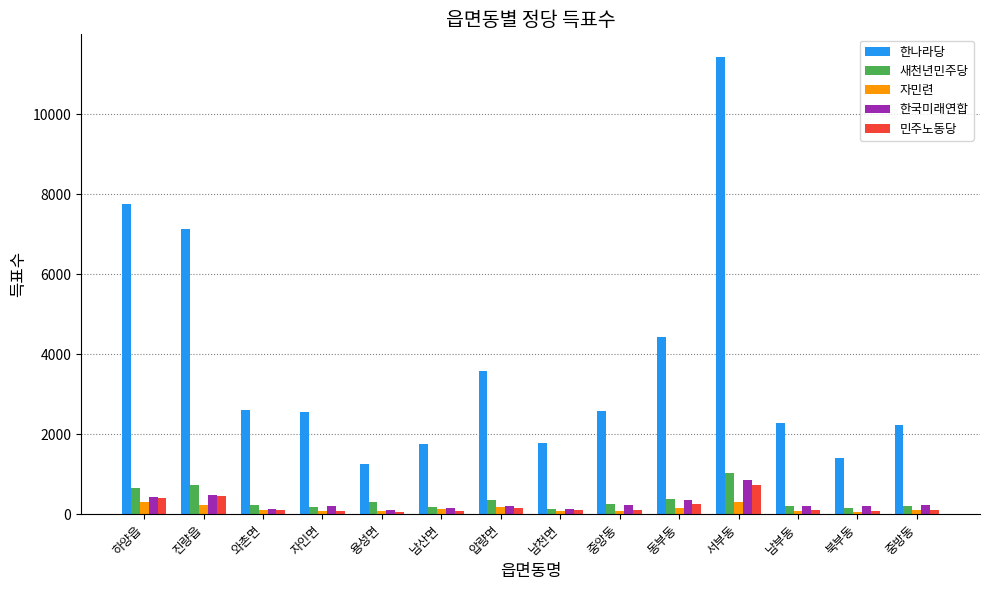

Does the chart contain stacked bars?

No